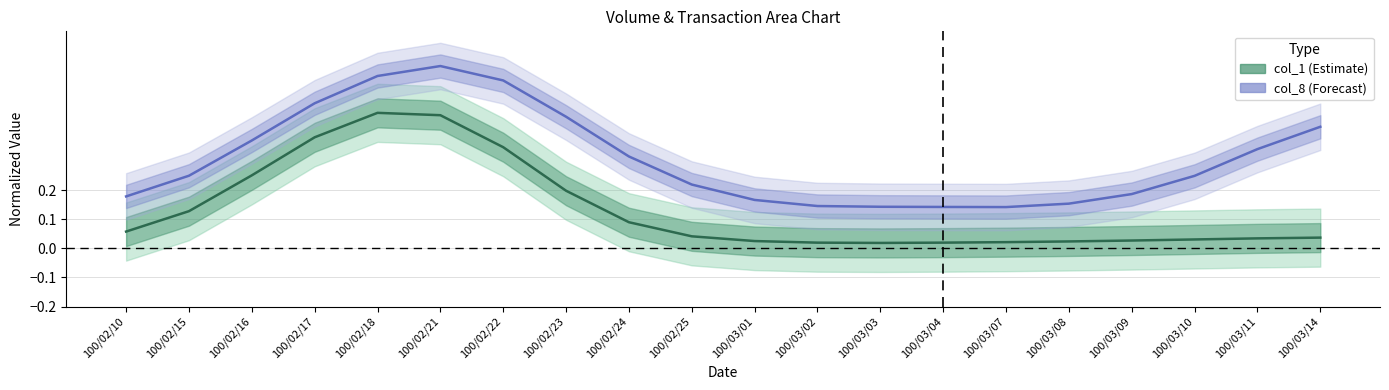

What is the total value across all series at 100/02/15?

0.4